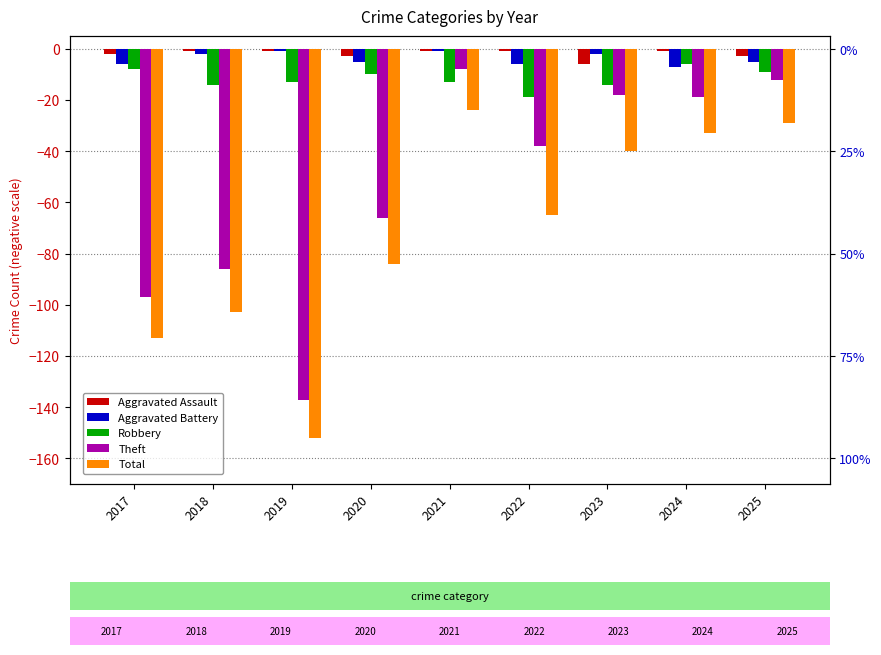

Which series has the largest total across all categories?

Aggravated Assault